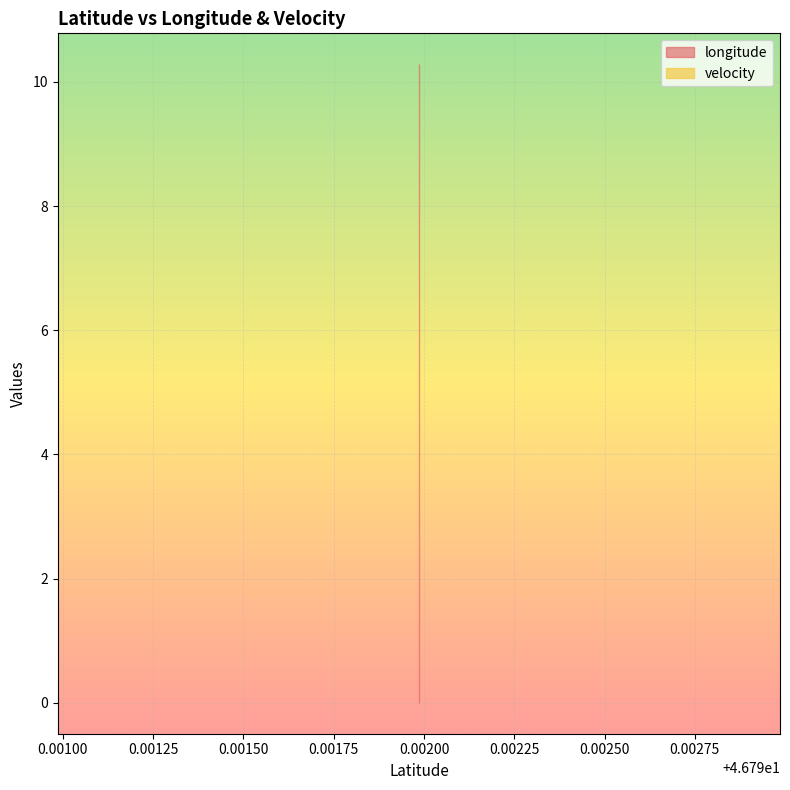

Is the value of velocity at 46.791986 greater than the value of longitude at 46.791986?

No